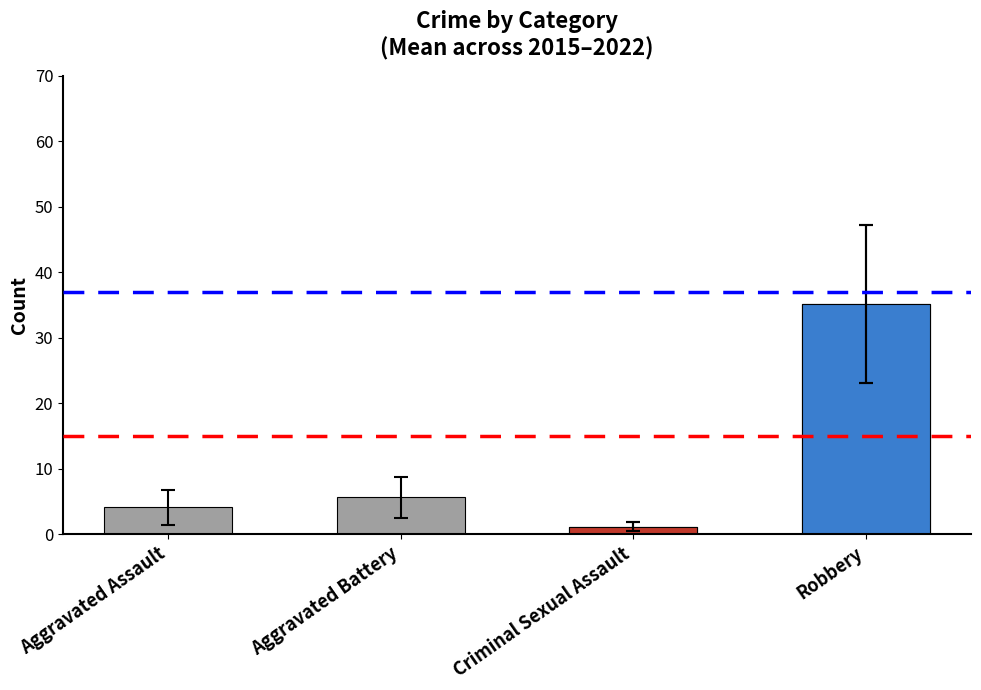

At which category does the chart reach its minimum across all series?

Criminal Sexual Assault